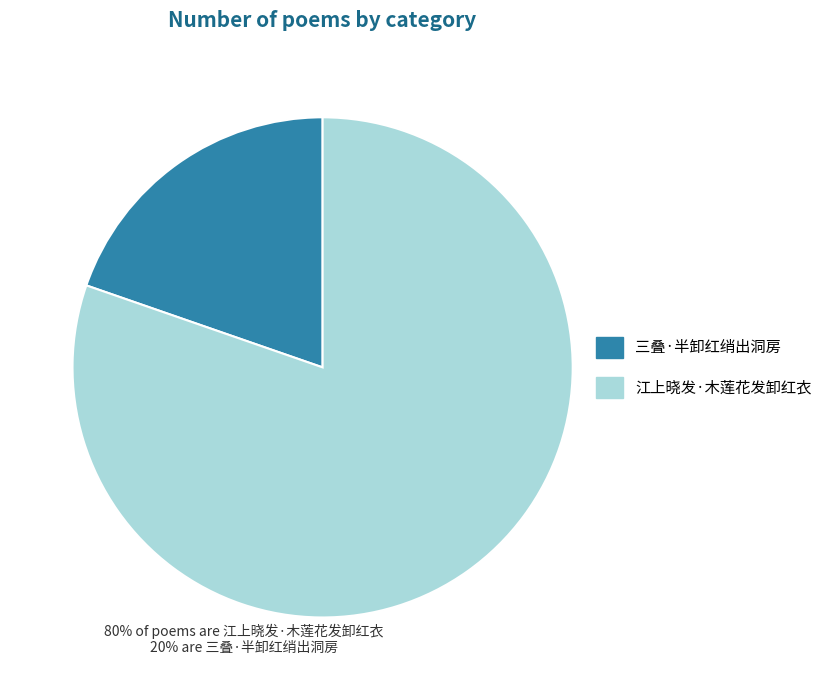

Is the sum of 江上晓发·木莲花发卸红衣 and 三叠·半卸红绡出洞房 greater than half?

Yes